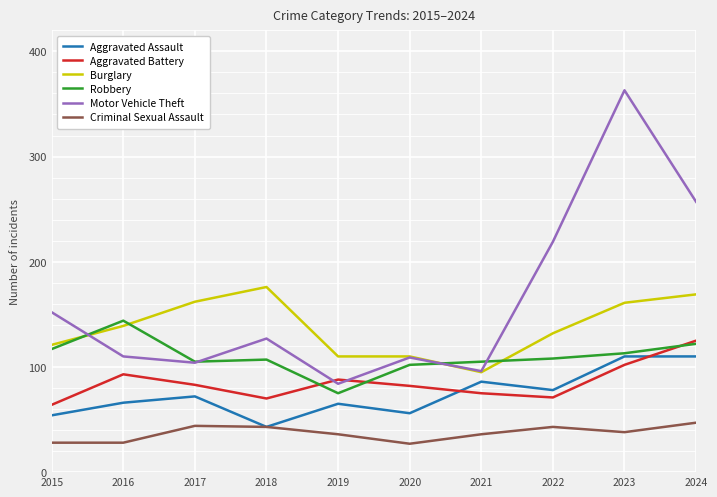

True or false: Aggravated Battery has a value of 56 at 2024.

False